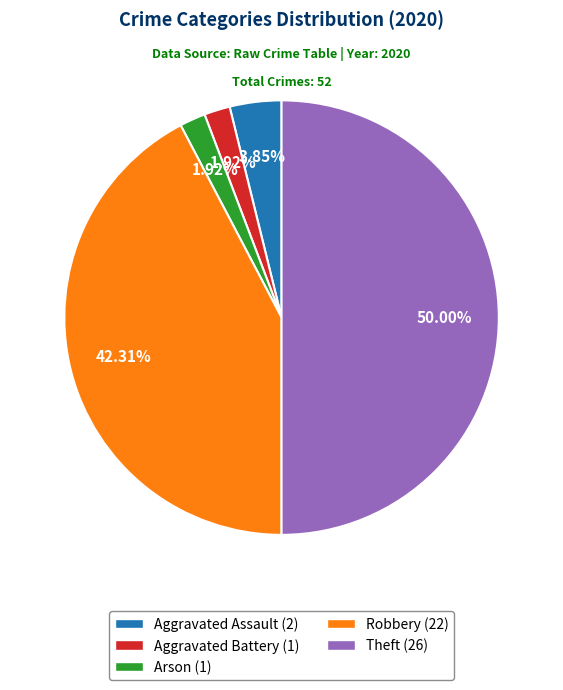

How many slices are in this pie chart?

5